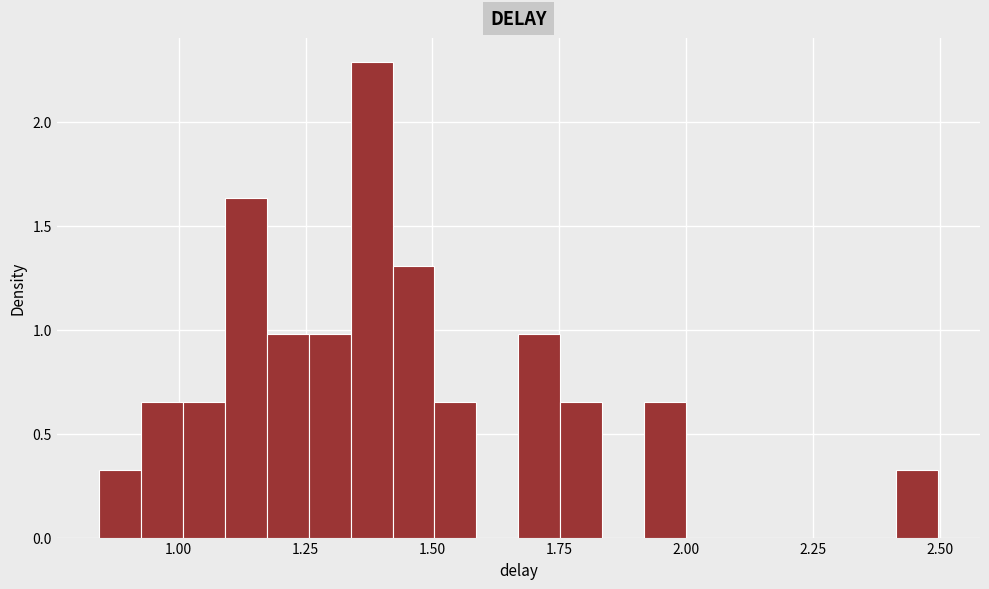

Around what value on the x-axis is the tallest bar? Give the approximate position of its centre, as read against the axis.

1.40